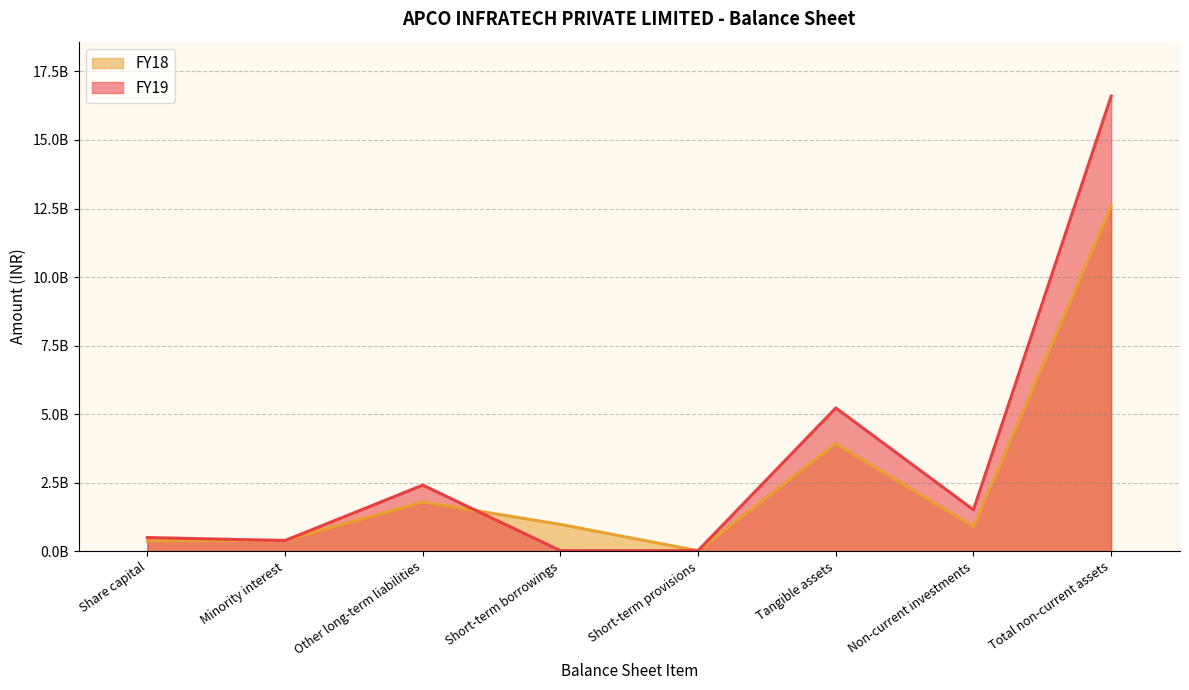

What is the label of the 1st point from the left?

Share capital